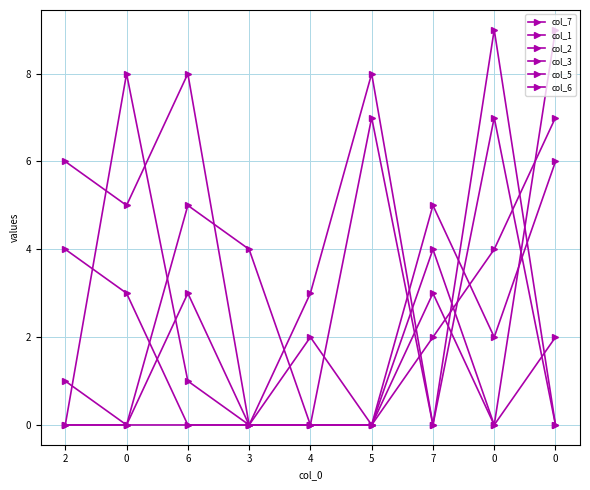

What is the label of the 1st point from the left?

2